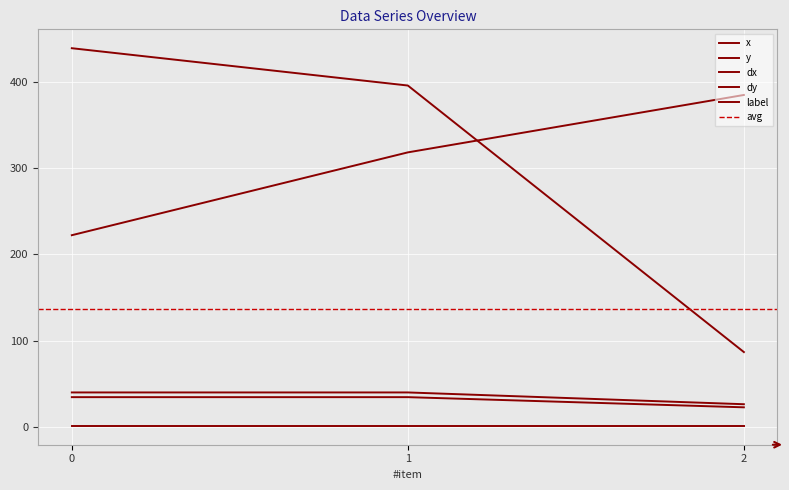

Is it true that dy equals 22.5 at 2?

True